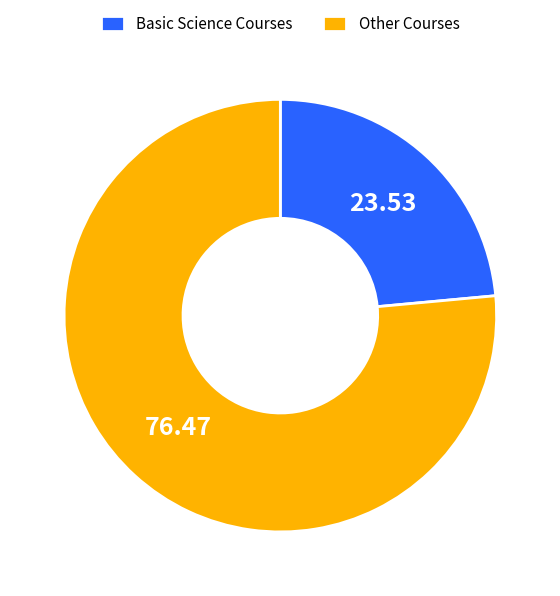

Which category has the smallest portion of the pie?

Basic Science Courses